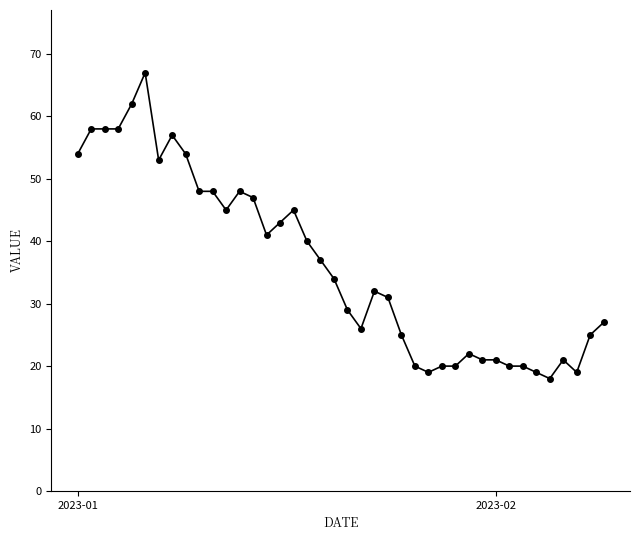

What is the value of the 28th point from the left?

20